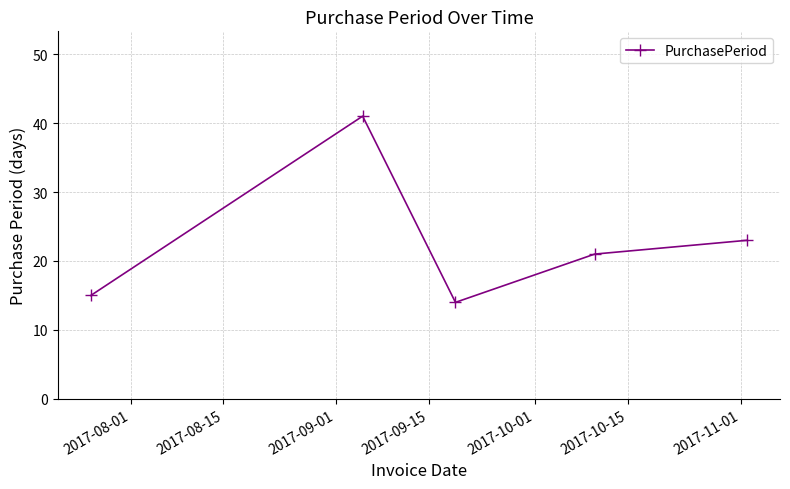

What is the average value?

23